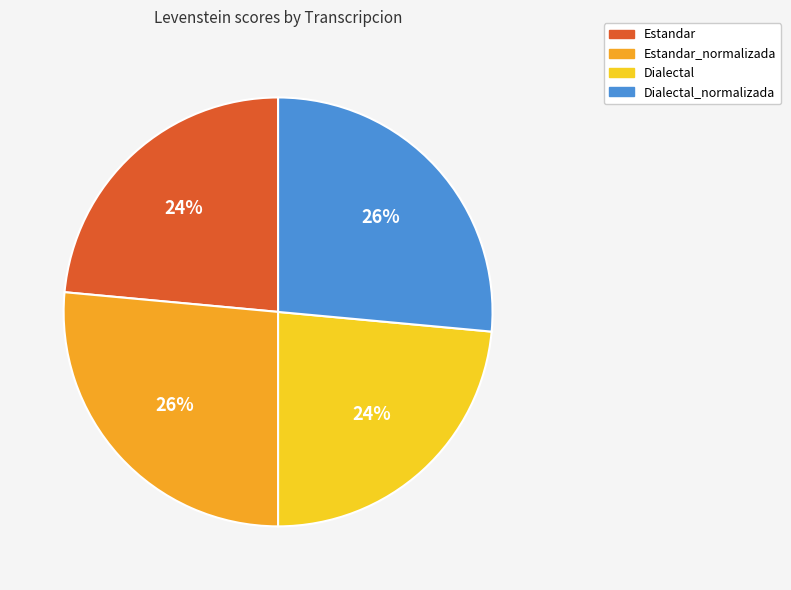

Is there a majority slice in this chart?

No